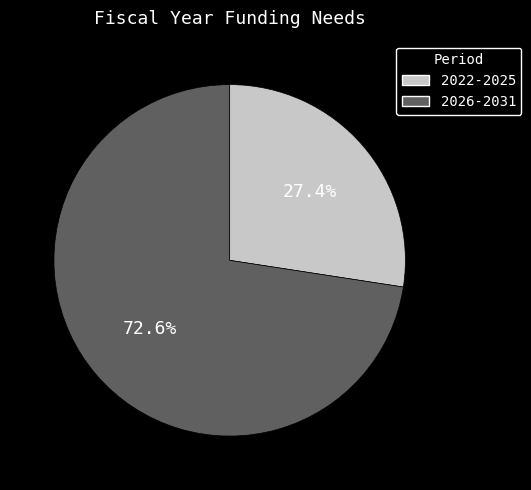

Does any single category account for the majority?

Yes